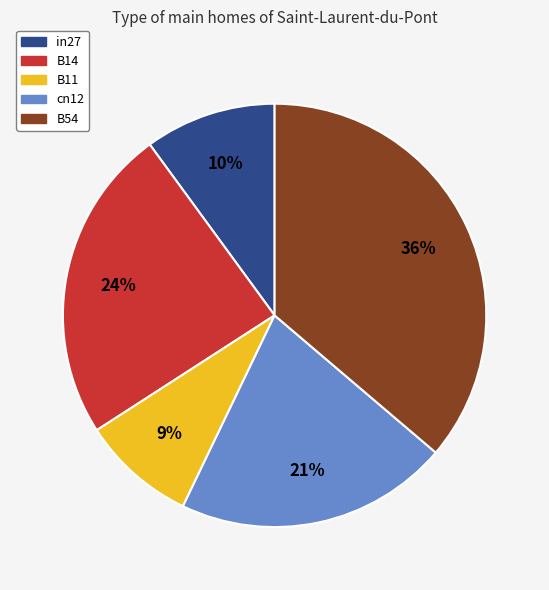

Does B54 represent more than half of the total?

No